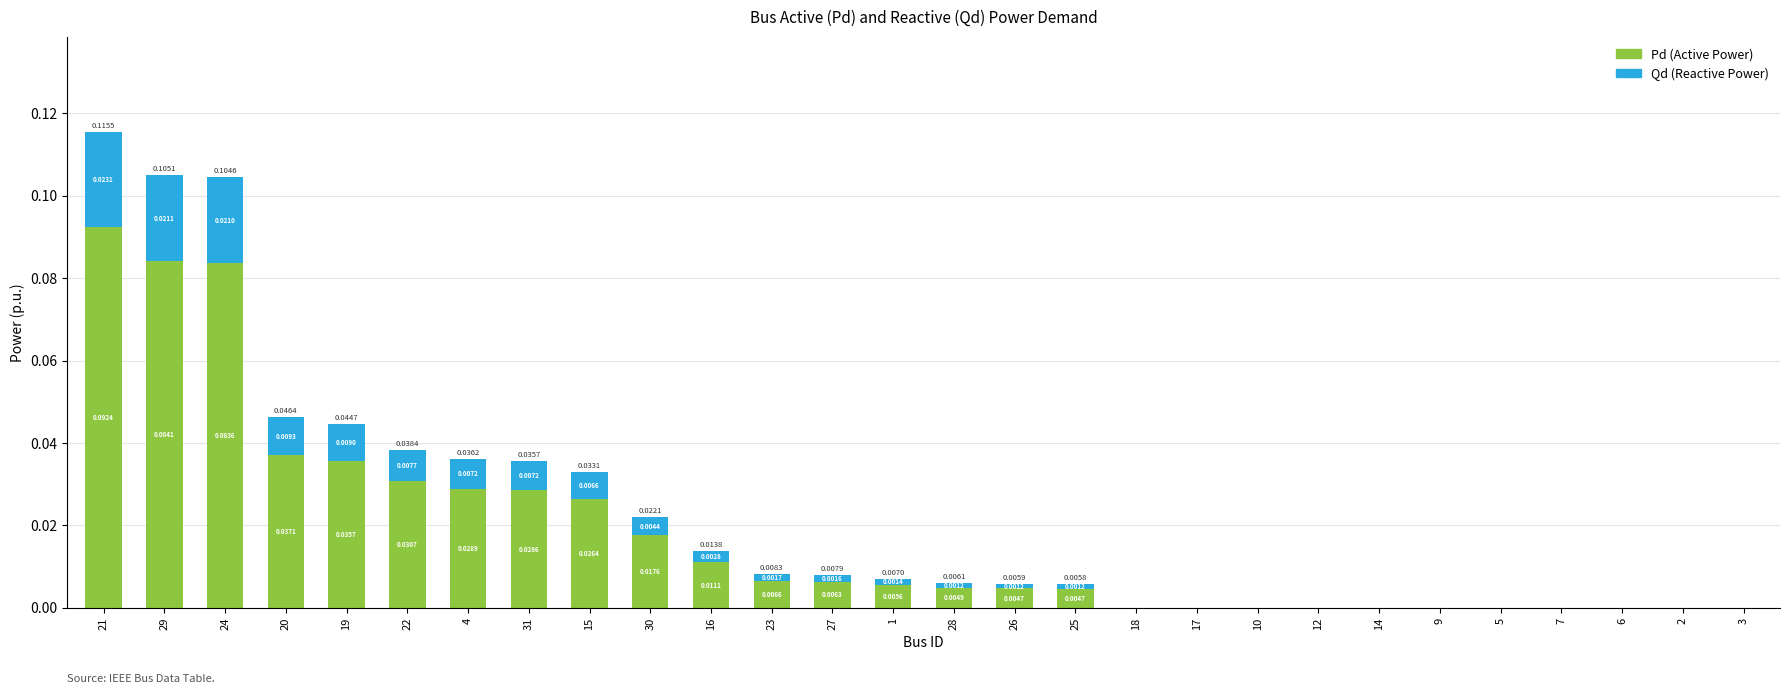

At which category is the sum across all series the highest?

21